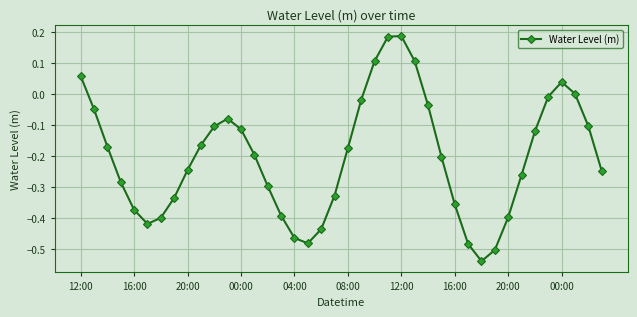

Count the number of data series in this chart.

1